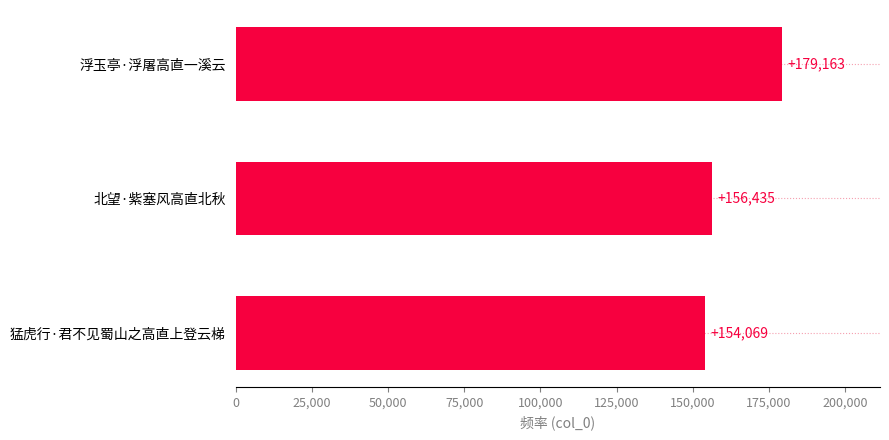

Rank the categories by value from lowest to highest.

猛虎行·君不见蜀山之高直上登云梯, 北望·紫塞风高直北秋, 浮玉亭·浮屠高直一溪云